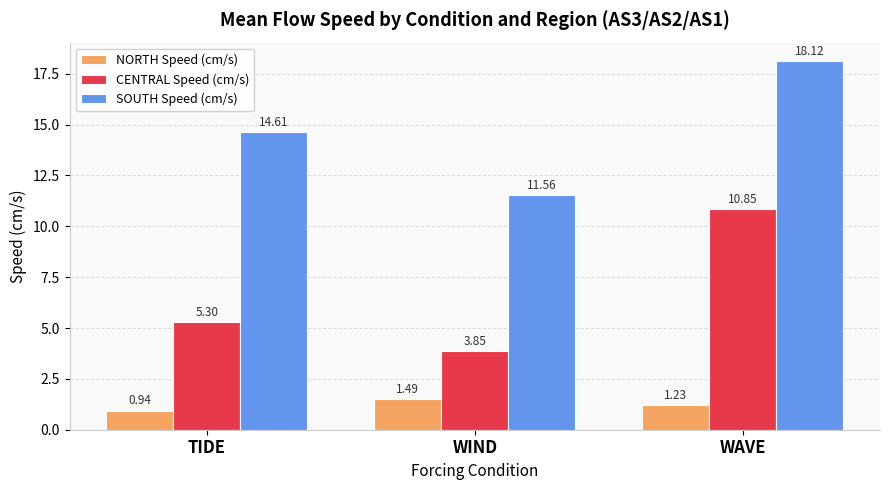

At how many categories does at least one series exceed 7?

3